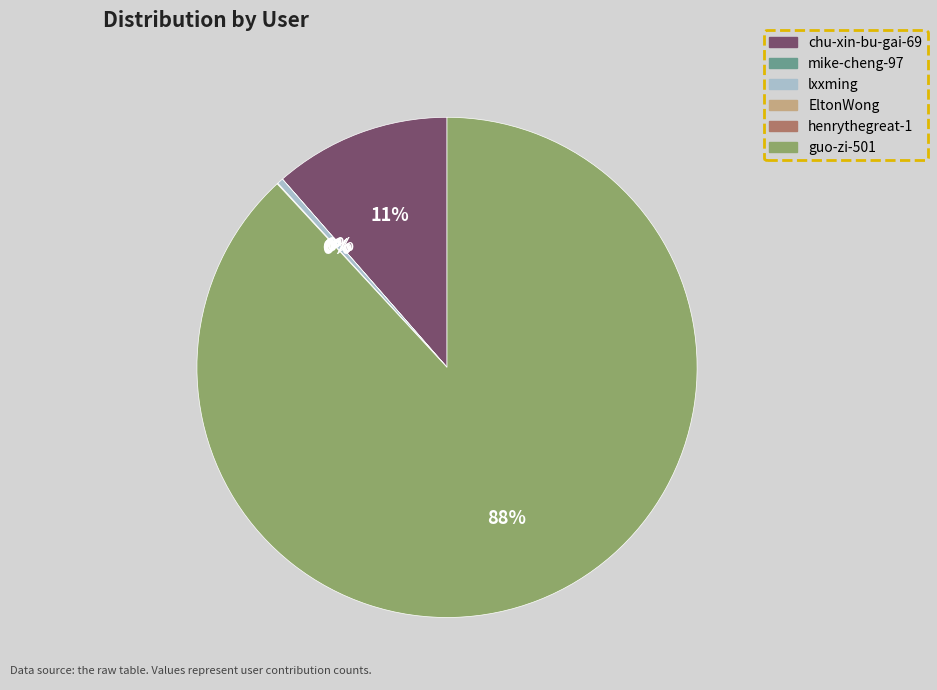

To the nearest percent, what is the average slice percentage?

17%